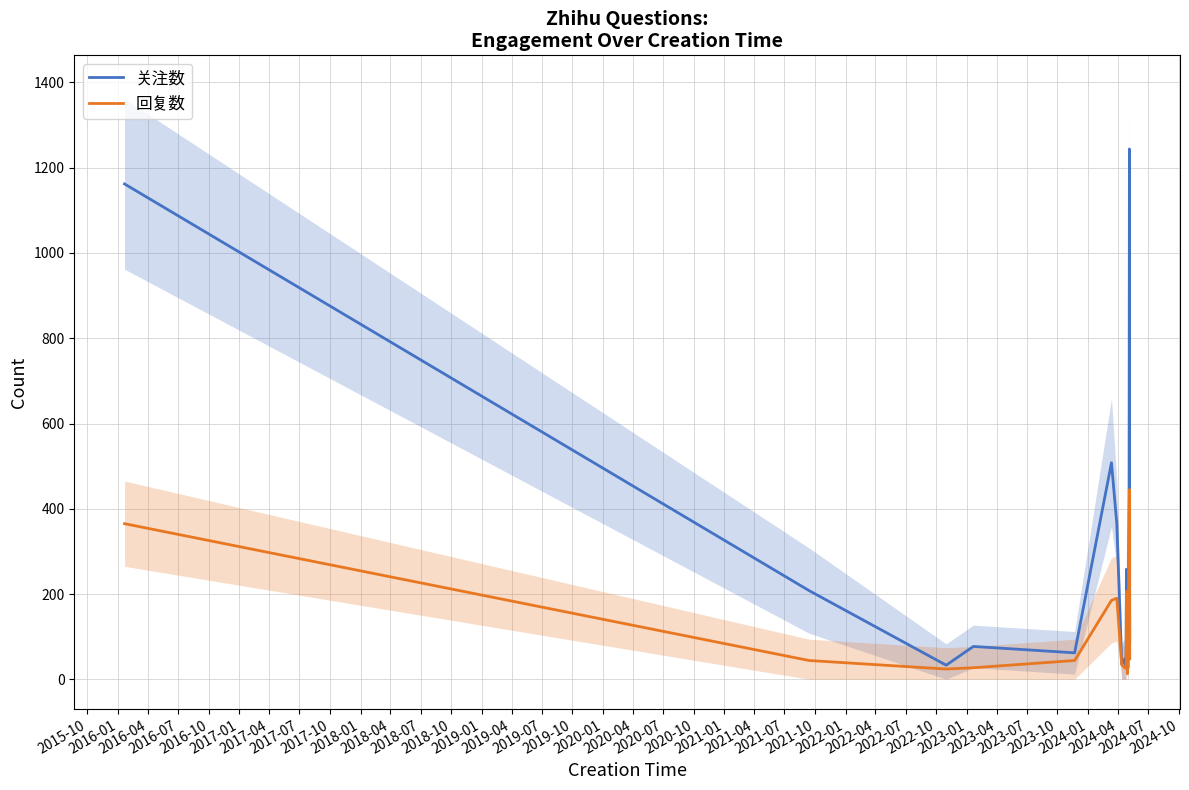

What is the average value of the 回复数 series?

123